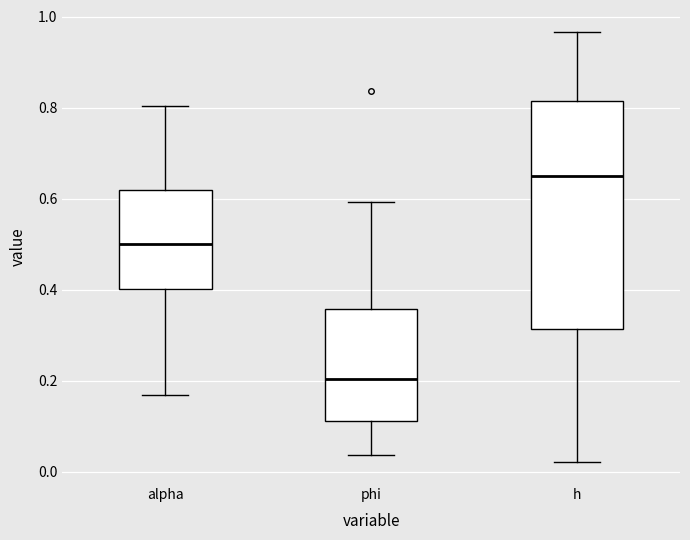

Reading left to right, read every box against the y-axis: the position of its median line, the range the box covers, and the ends of its whiskers. The values are not printed on the chart, so give them approximately, as read against the axis.

alpha: median 0.50, box 0.40 to 0.62, whiskers 0.16 to 0.80
phi: median 0.20, box 0.12 to 0.36, whiskers 0.04 to 0.60
h: median 0.66, box 0.32 to 0.82, whiskers 0.02 to 0.96